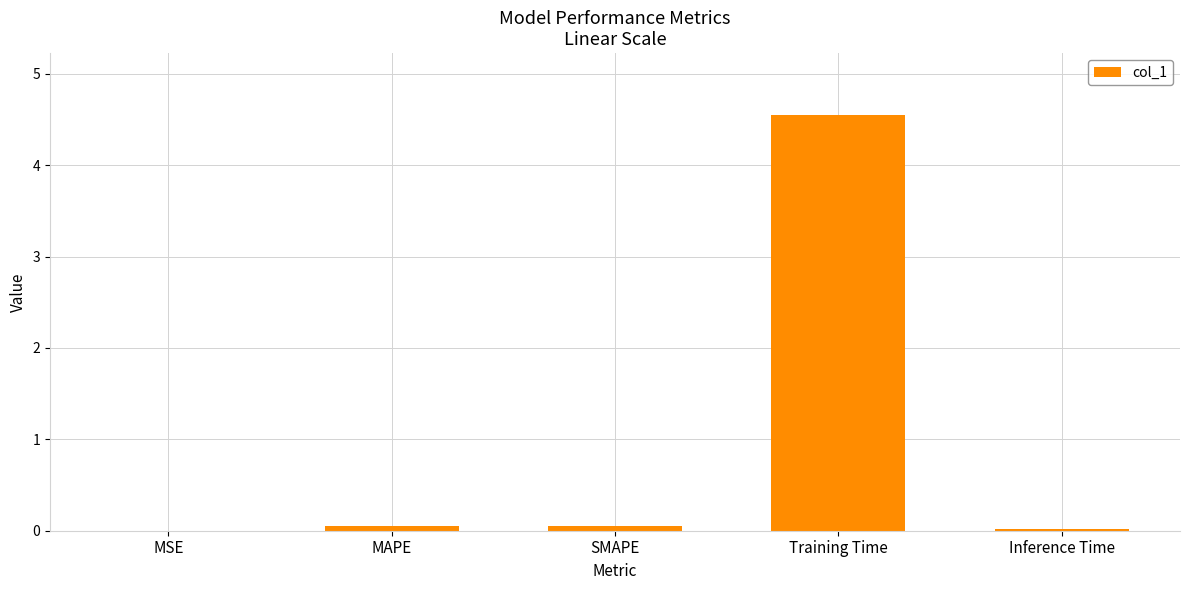

Which has a higher value, Inference Time or Training Time?

Training Time